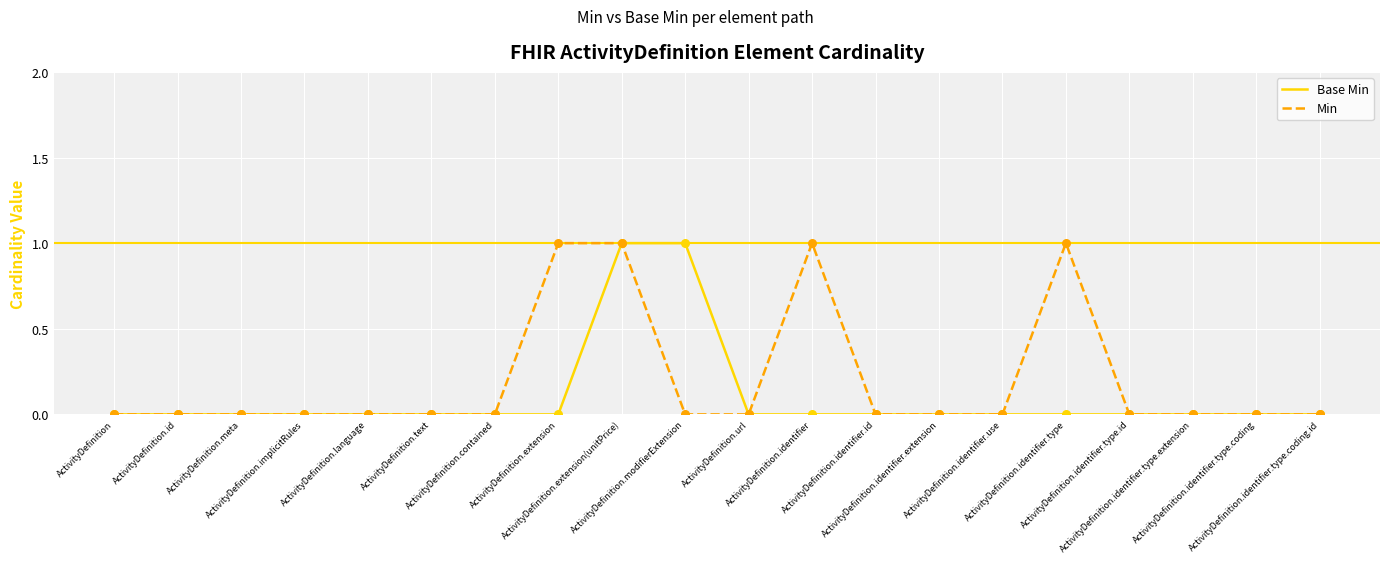

At which category is the sum across all series the highest?

ActivityDefinition.extension(unitPrice)